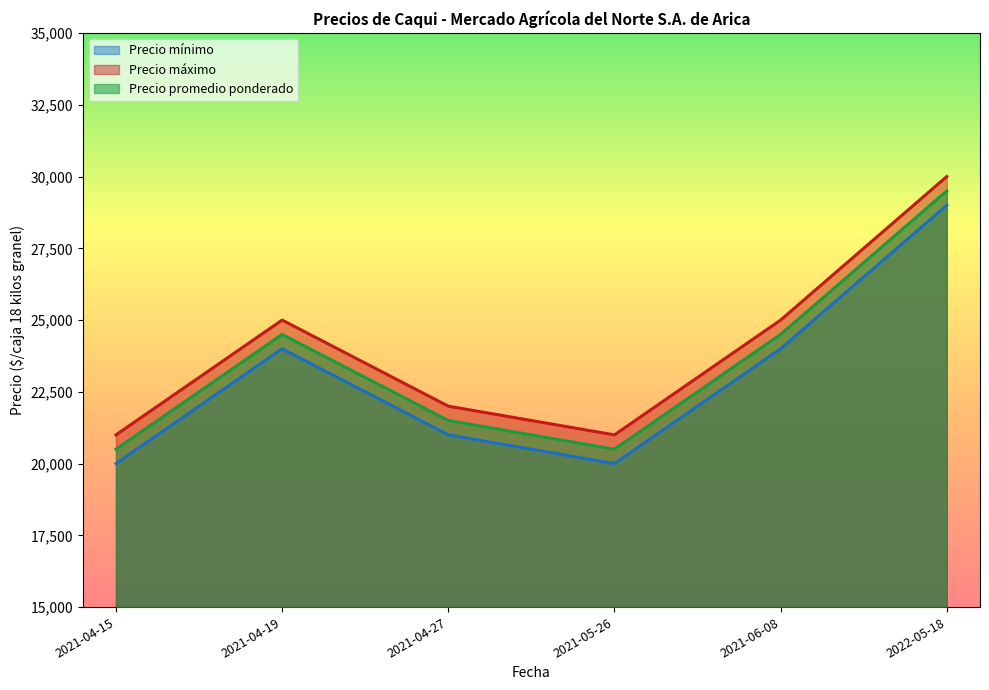

How many interior local valleys does the Precio mínimo series have?

1